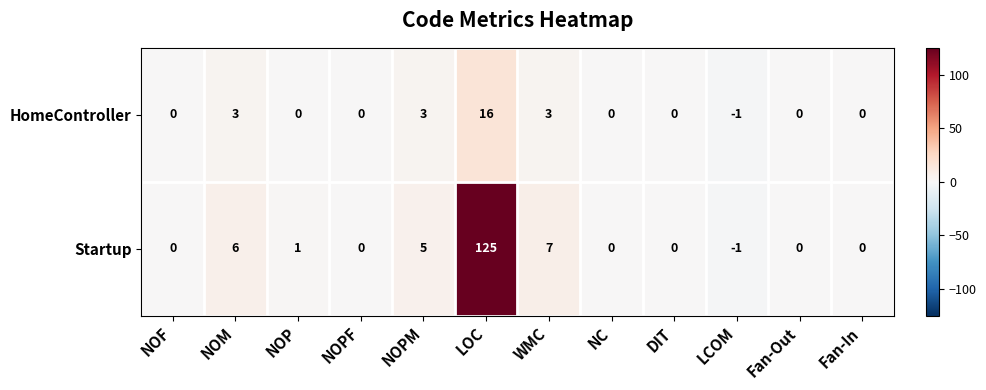

At which label is Startup closest to 62?

WMC